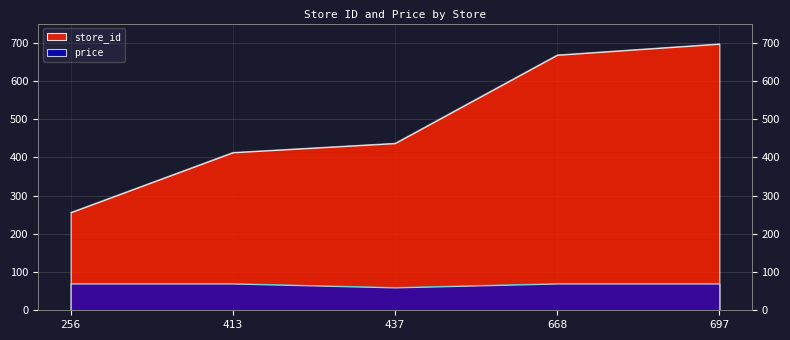

What is the value of the price point at the 4th from the left?

69.9